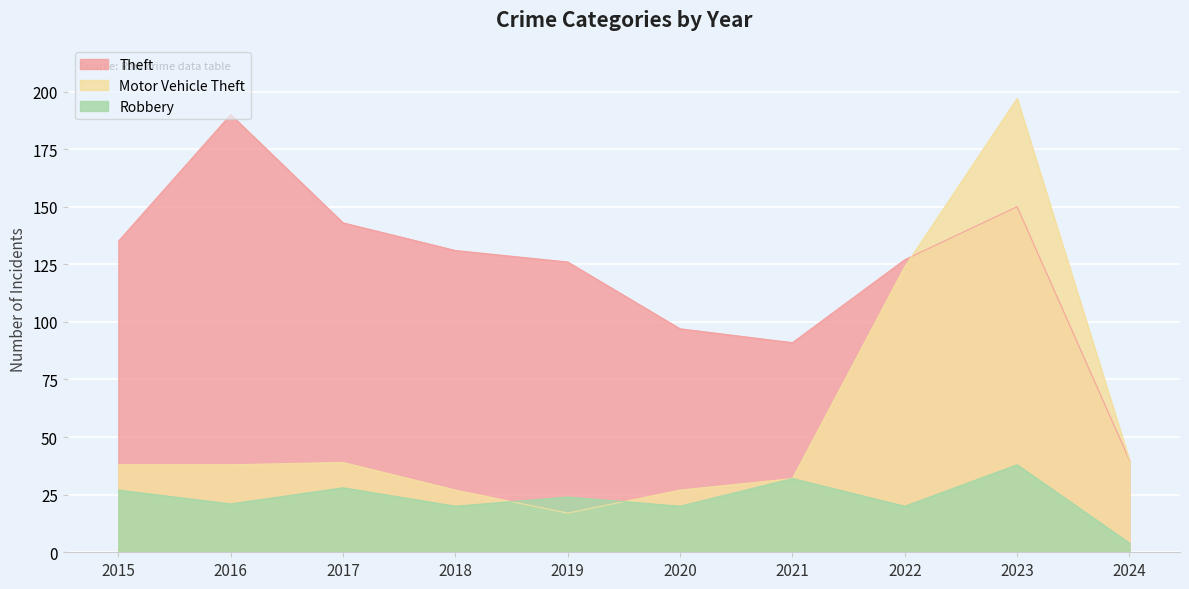

Does the chart display data point markers on the line(s)?

No